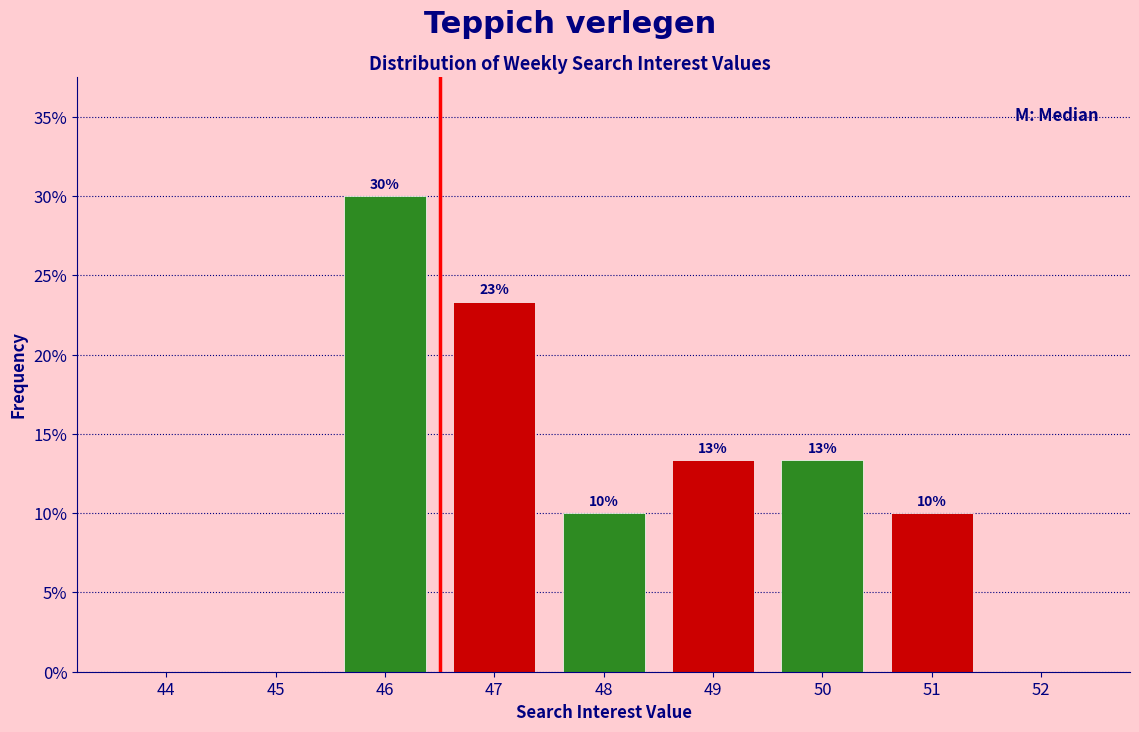

What is the greatest value displayed?

30.0